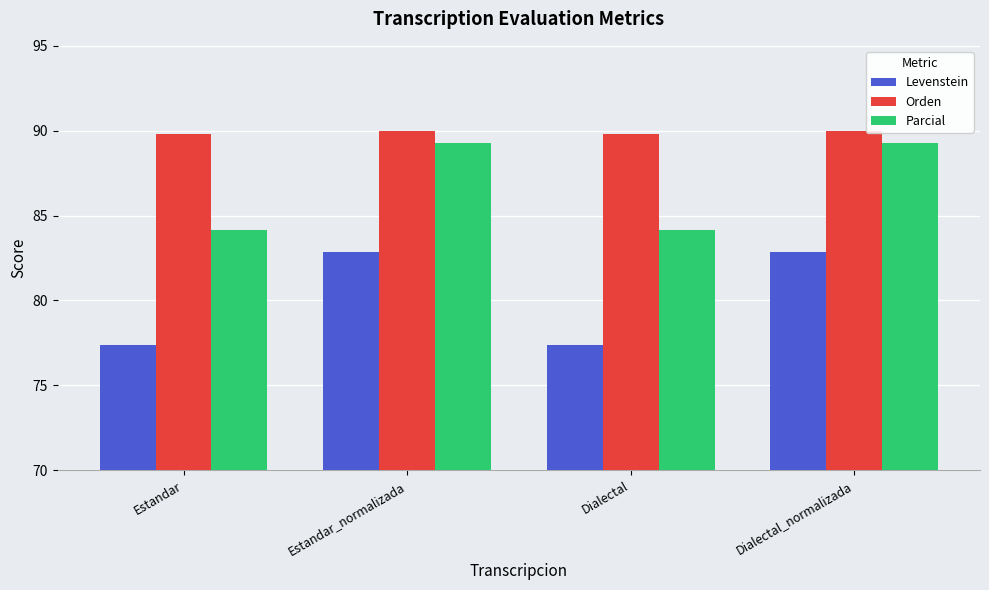

What is the spread (max minus min) of values at Dialectal_normalizada?

7.1